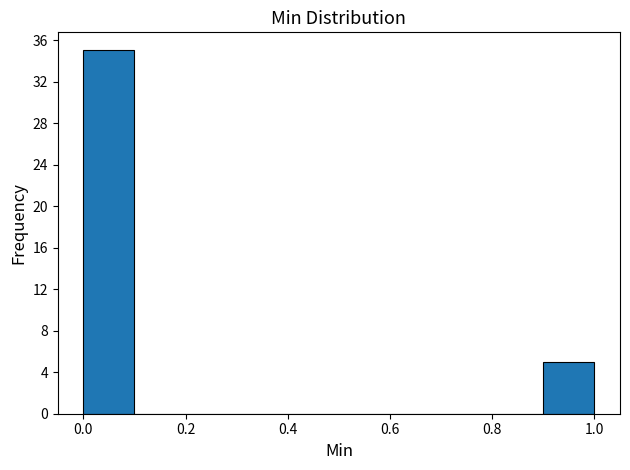

Which range on the x-axis has the tallest bar?

0.0 to 0.1